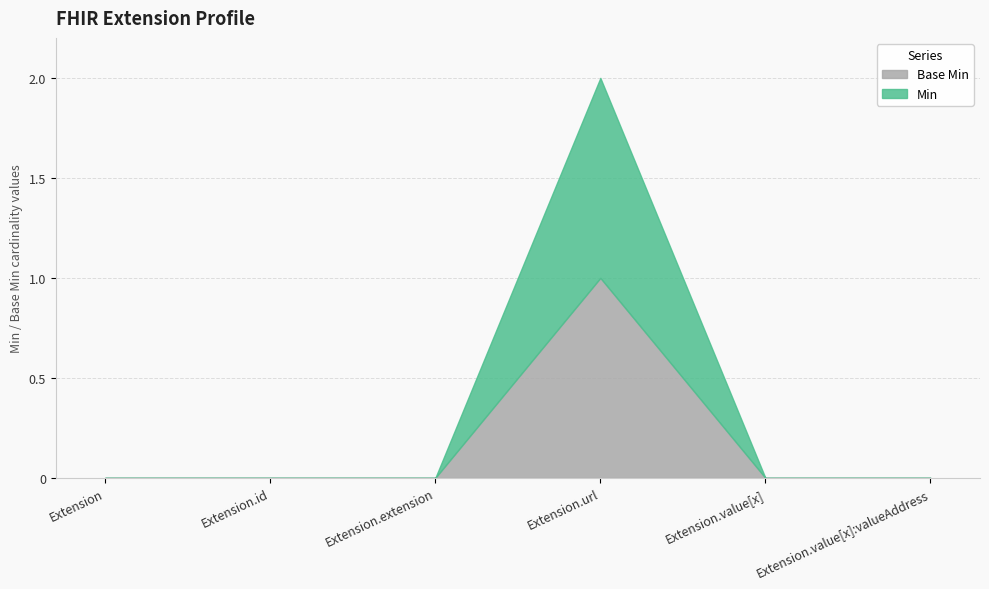

At which label does Base Min reach its peak?

Extension.url